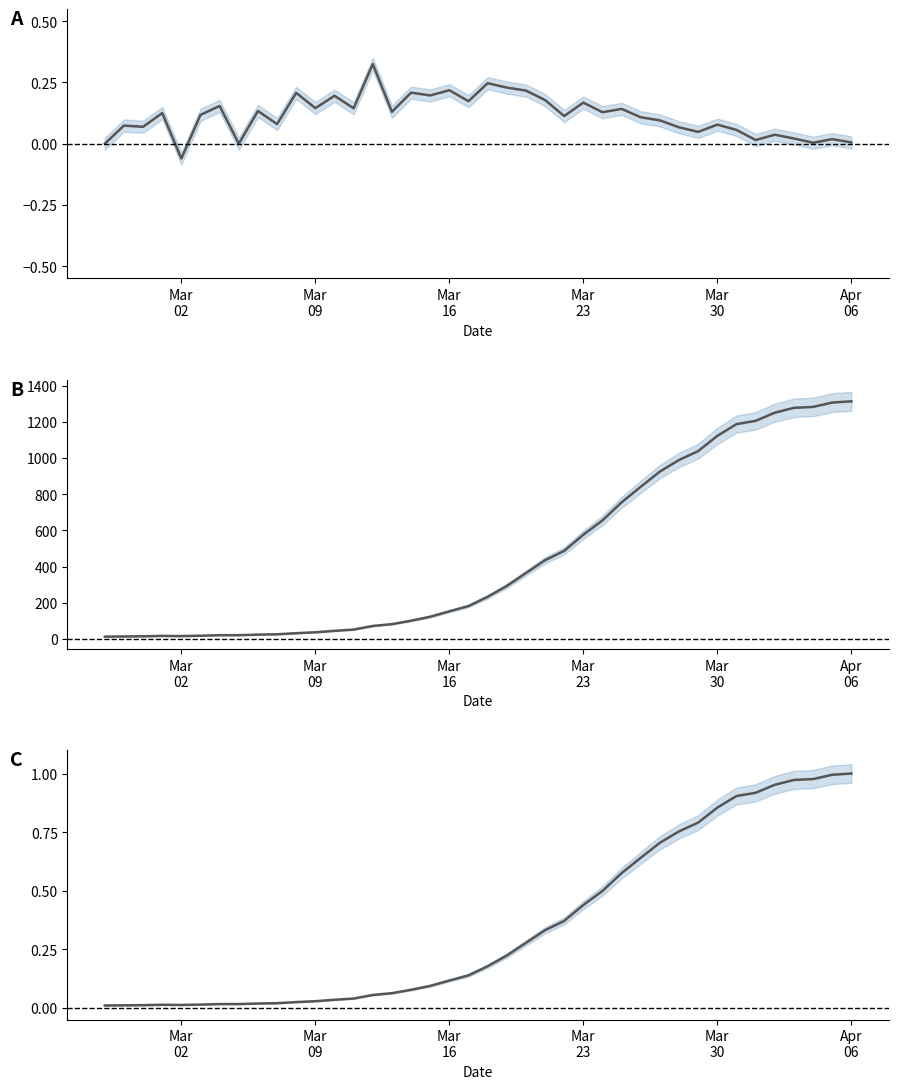

How many distinct data groups are displayed?

1